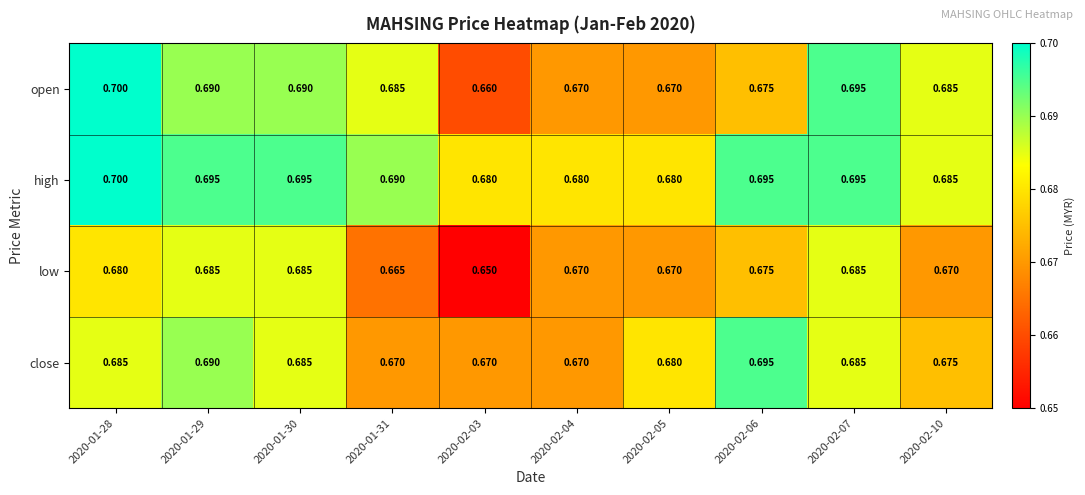

Which series has the largest range (max minus min)?

open